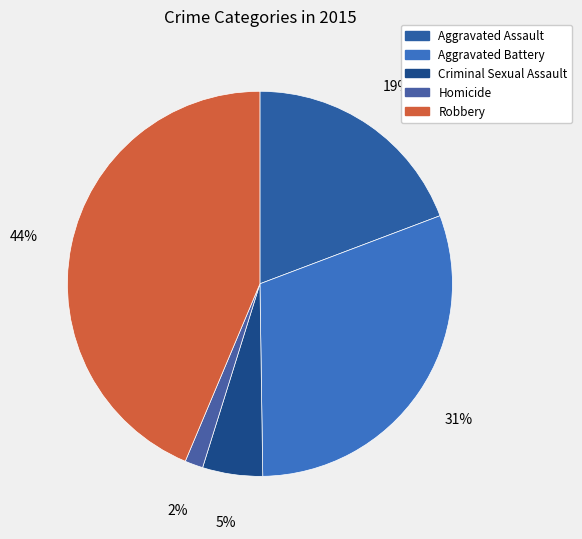

How much of the chart is everything except Homicide?

98.5%